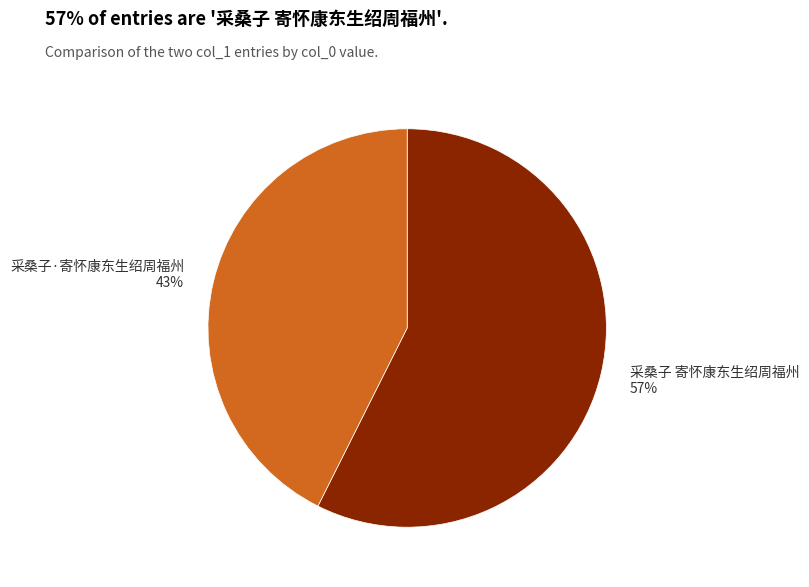

Between 采桑子·寄怀康东生绍周福州 and 采桑子 寄怀康东生绍周福州, which is larger?

采桑子 寄怀康东生绍周福州